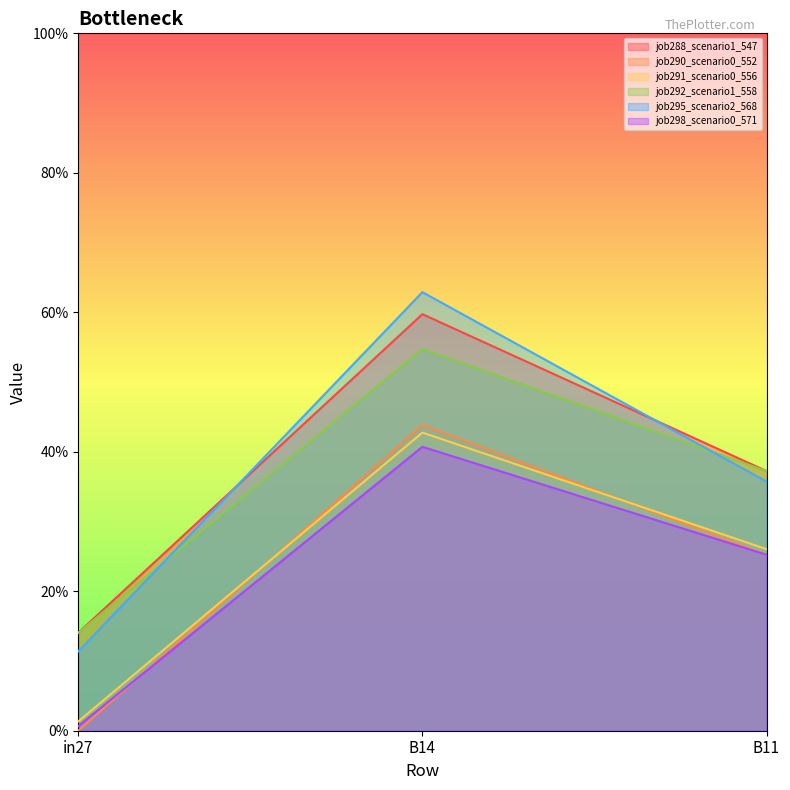

Read the job298_scenario0_571 value at B11.

0.3